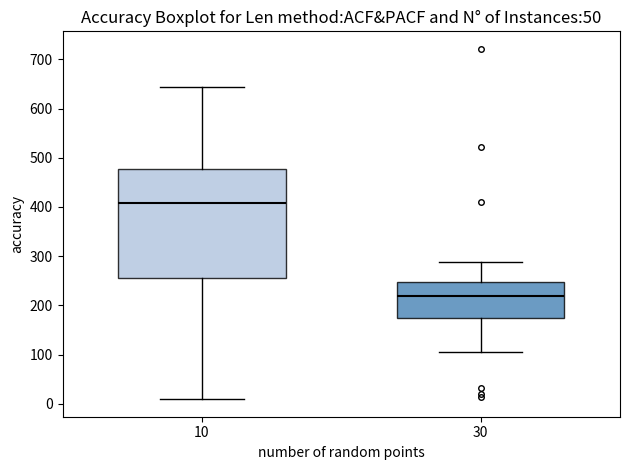

Which box's median line is the highest?

10